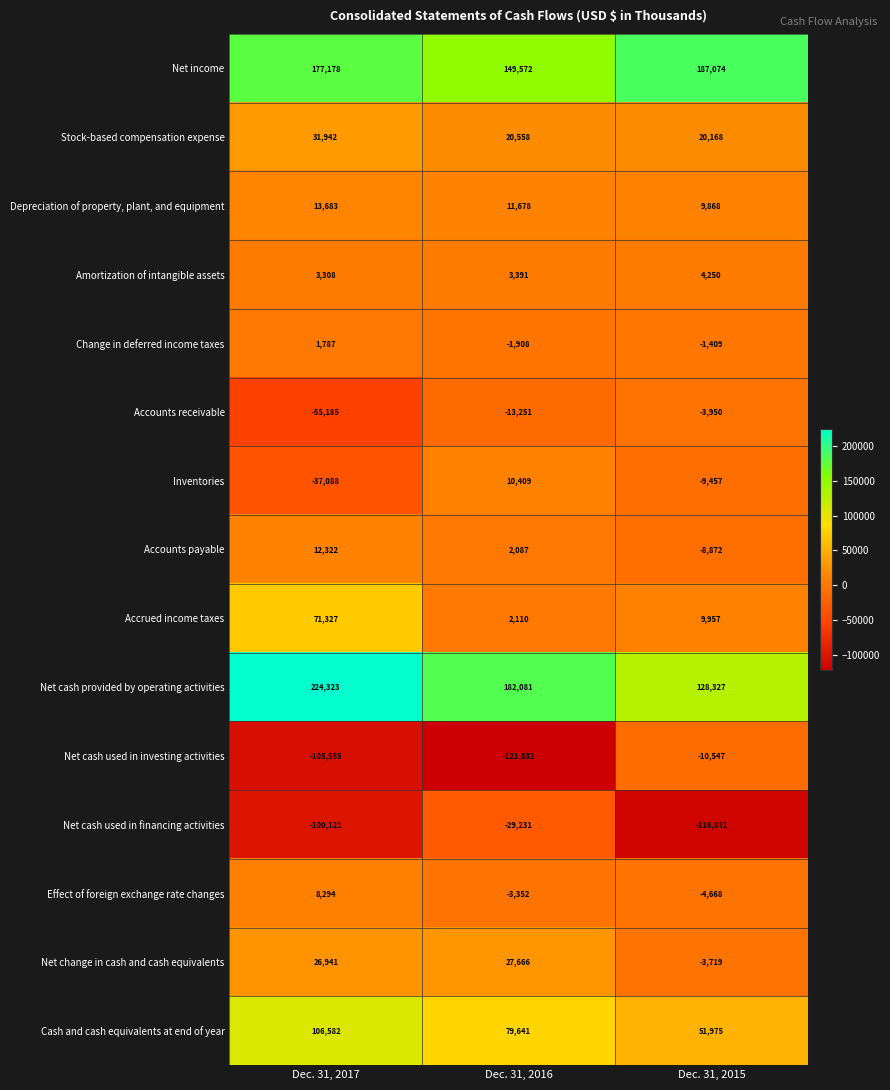

Is it true that Cash and cash equivalents at end of year equals 63606 at Dec. 31, 2017?

False